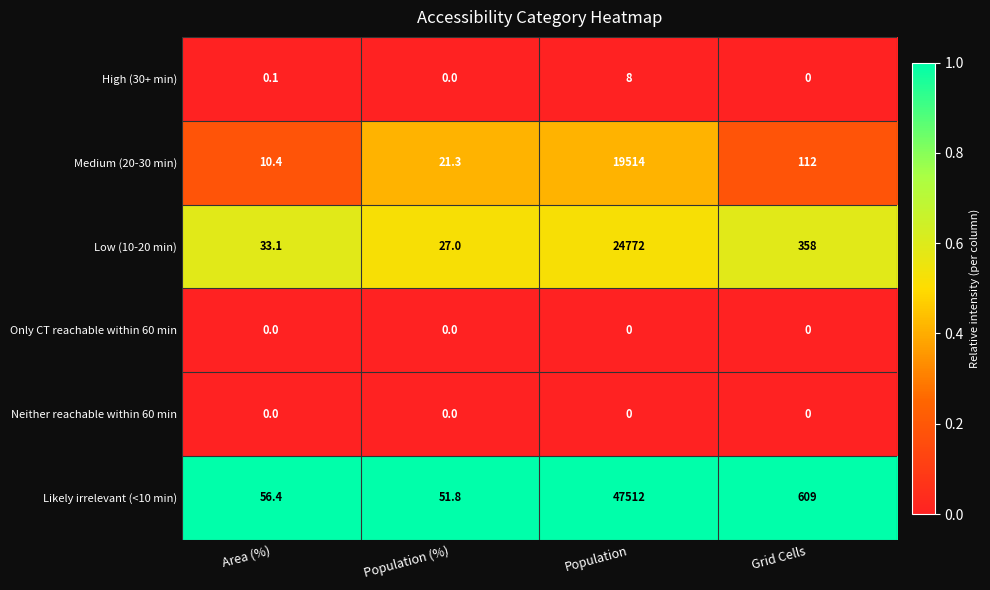

What is the greatest value displayed?

47512.0